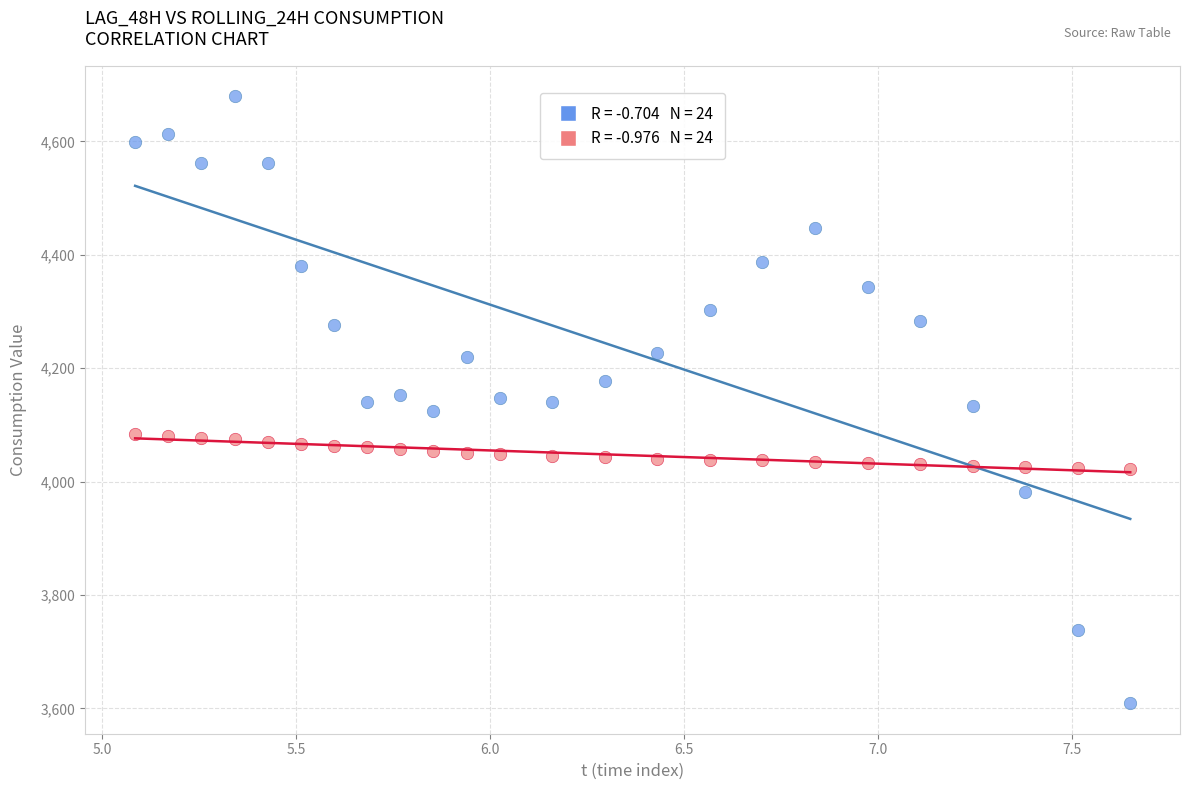

Across all data points, what is the range of Y values (max minus min)?

1071.0